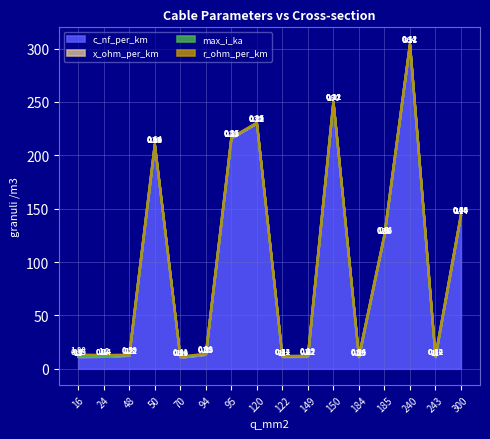

What is the lowest value of the x_ohm_per_km series?

0.1